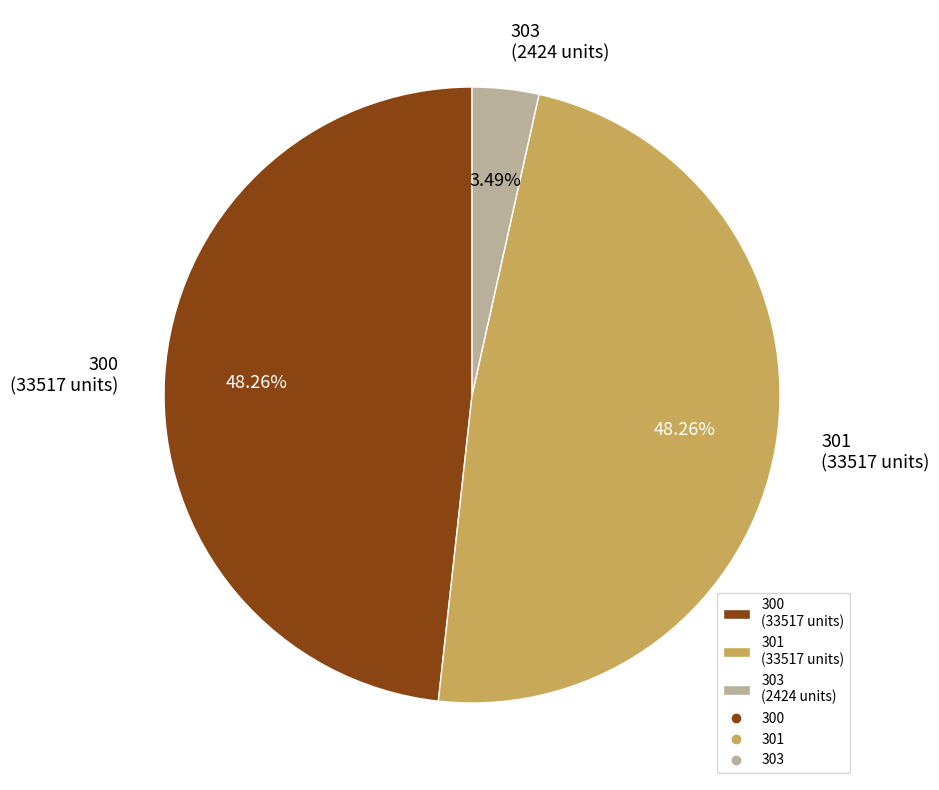

True or false: 301 accounts for 54% of the total.

False